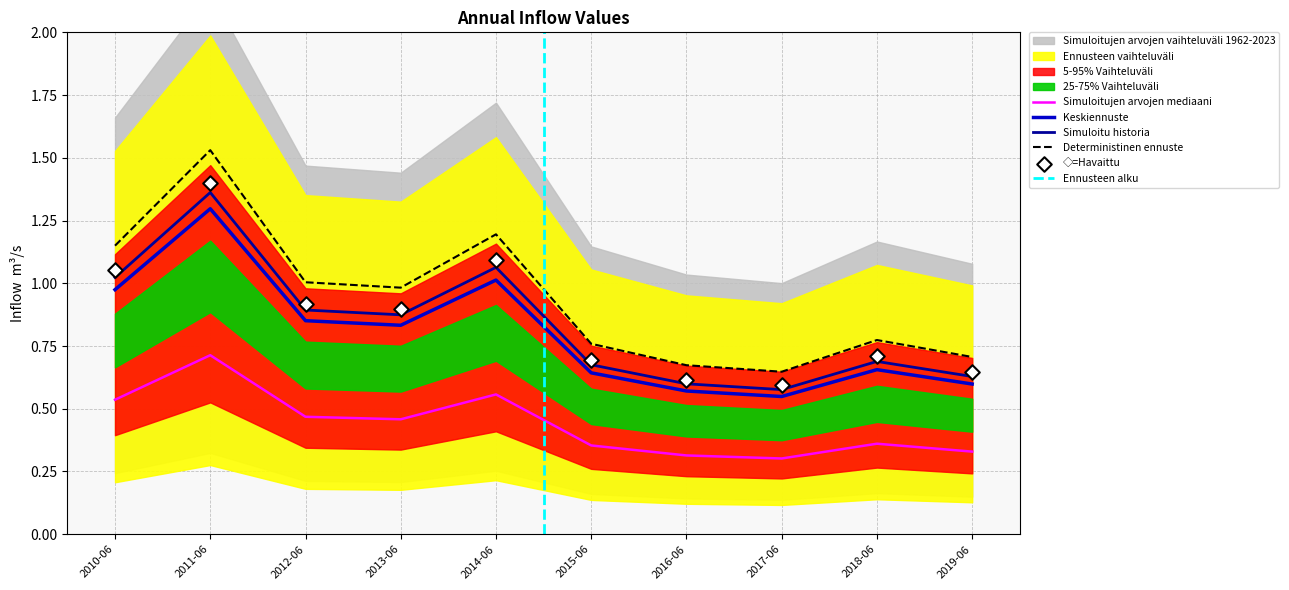

Is the value of Simuloitujen arvojen mediaani at 2011-06 greater than the value of Deterministinen ennuste at 2011-06?

No